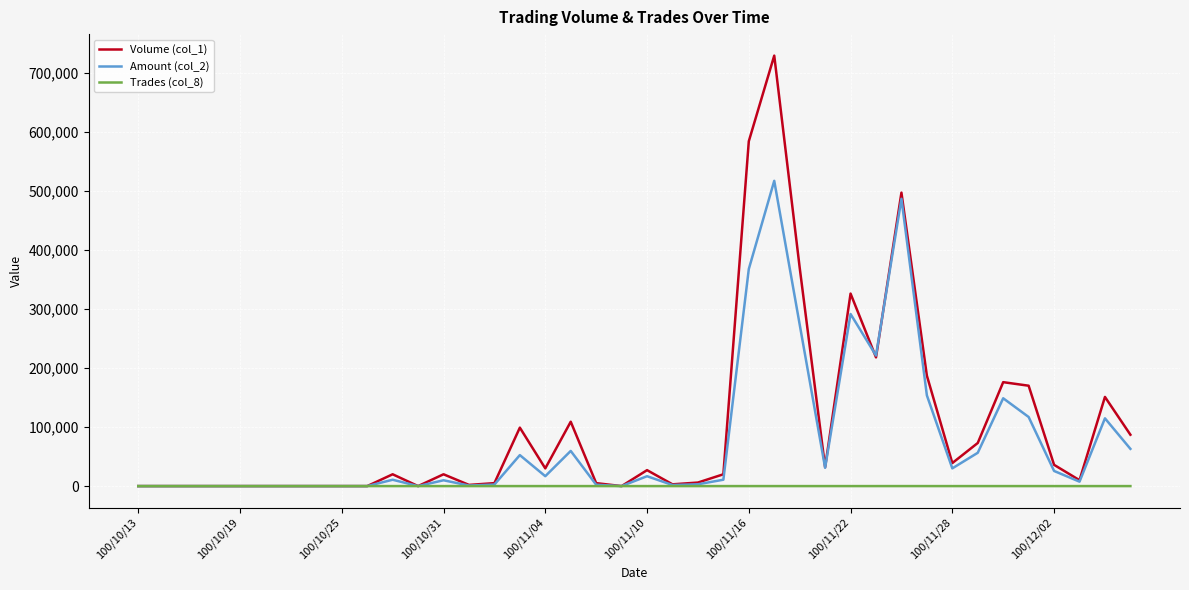

List the series in order of their peak value, highest first.

Volume (col_1), Amount (col_2), Trades (col_8)